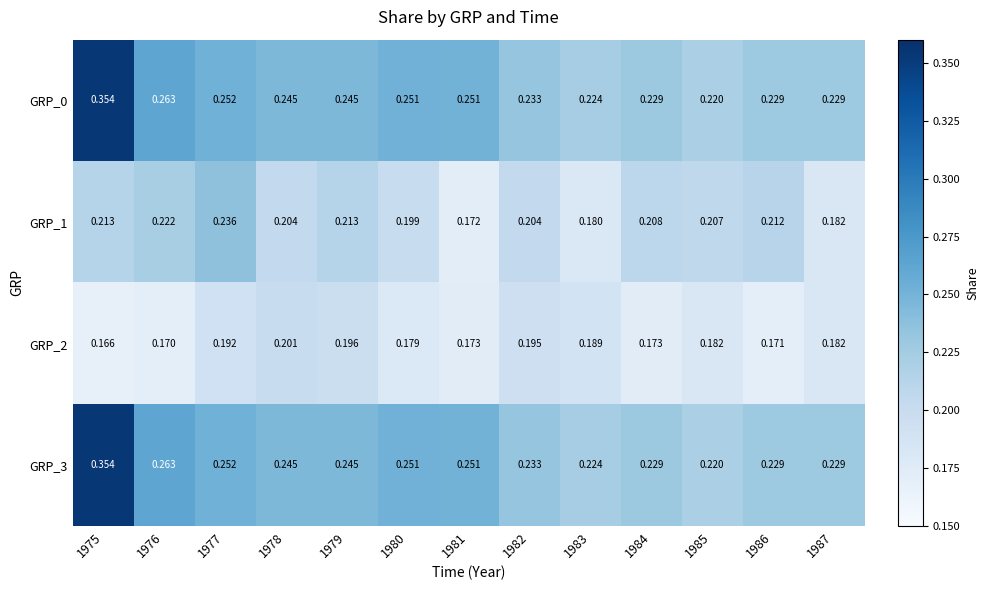

Is the value of GRP_3 at 1980 greater than the value of GRP_0 at 1987?

Yes